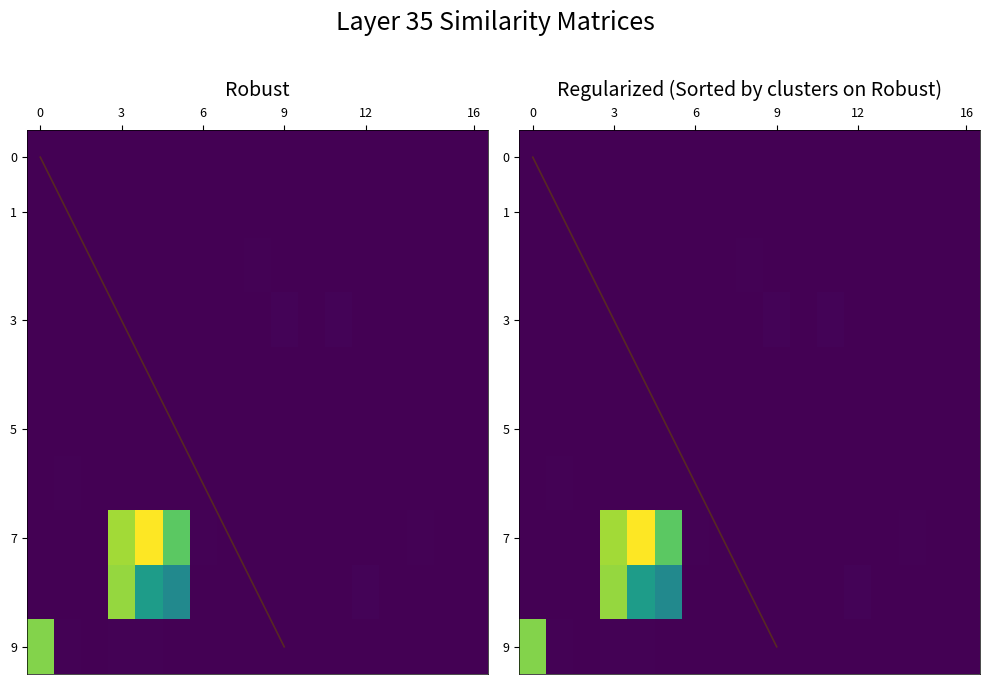

Which series has the largest range (max minus min)?

7